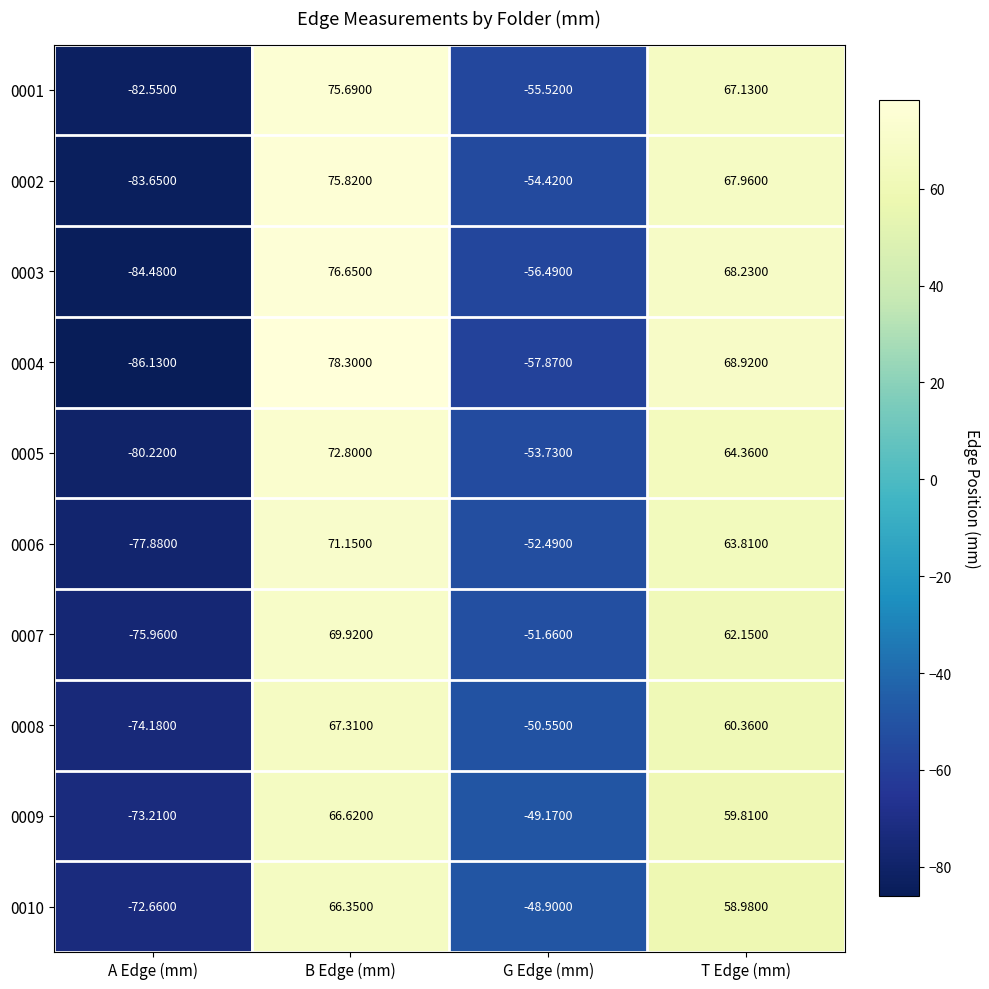

At which category is the sum across all series the highest?

B Edge (mm)